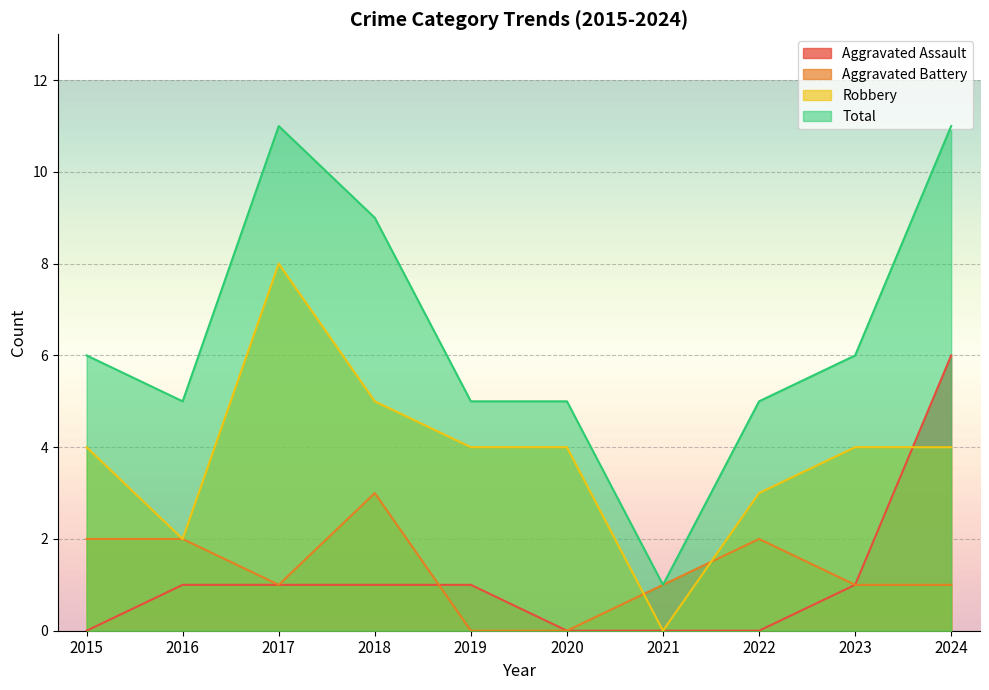

What is the difference between the maximum and second lowest values in the Aggravated Battery series?

3